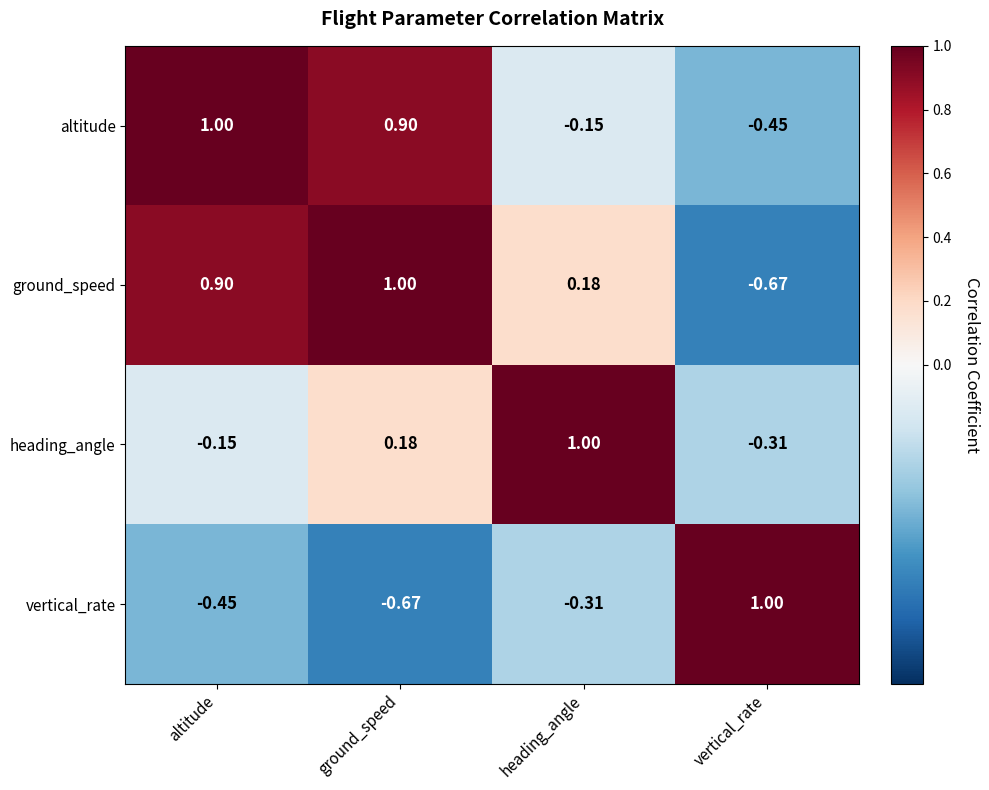

Rank the series at ground_speed from highest to lowest value.

ground_speed, altitude, heading_angle, vertical_rate